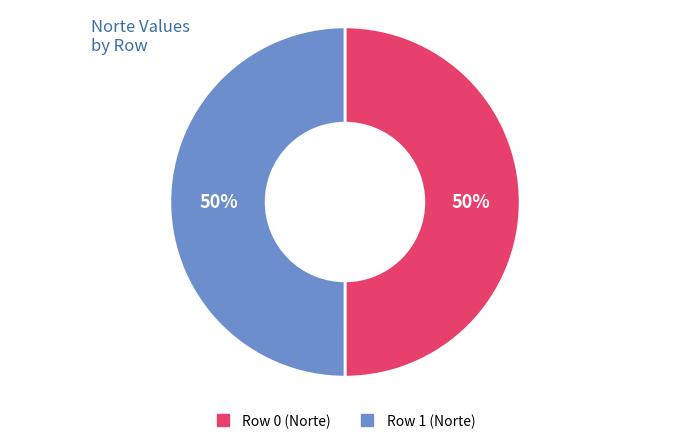

How many slices are in this pie chart?

2